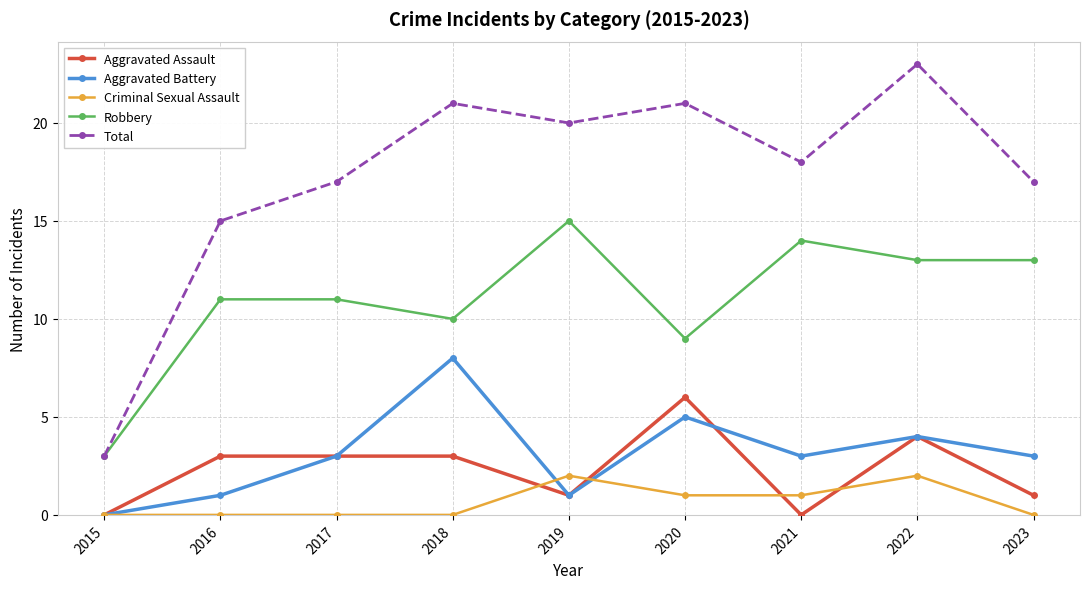

True or false: Criminal Sexual Assault has more than 1 points higher than both neighbors.

True